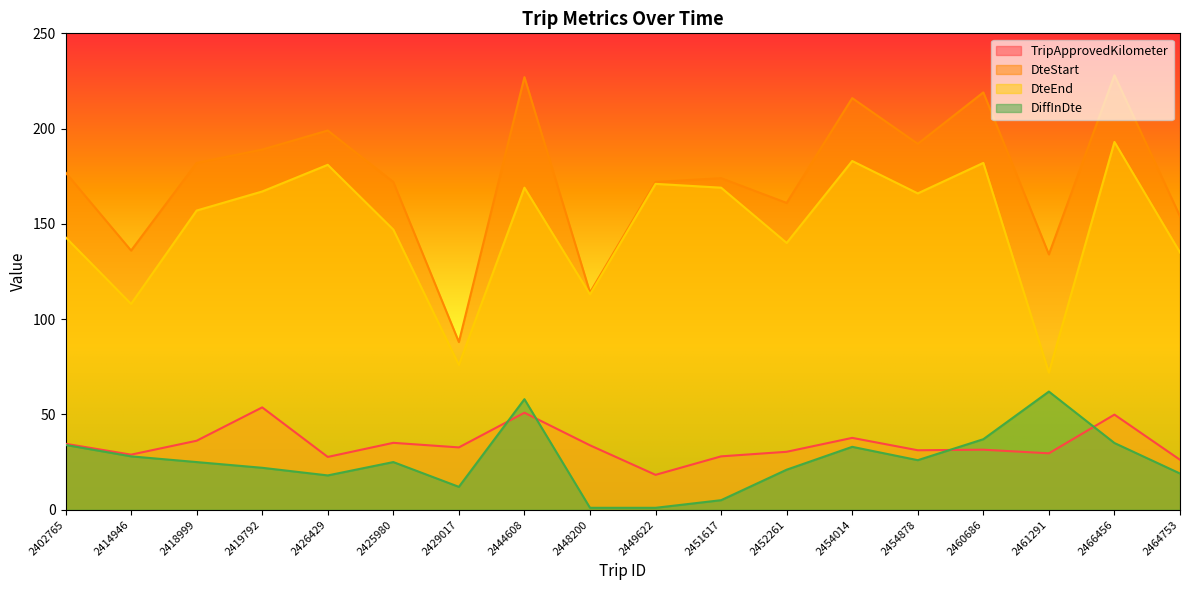

Count the number of data series in this chart.

4